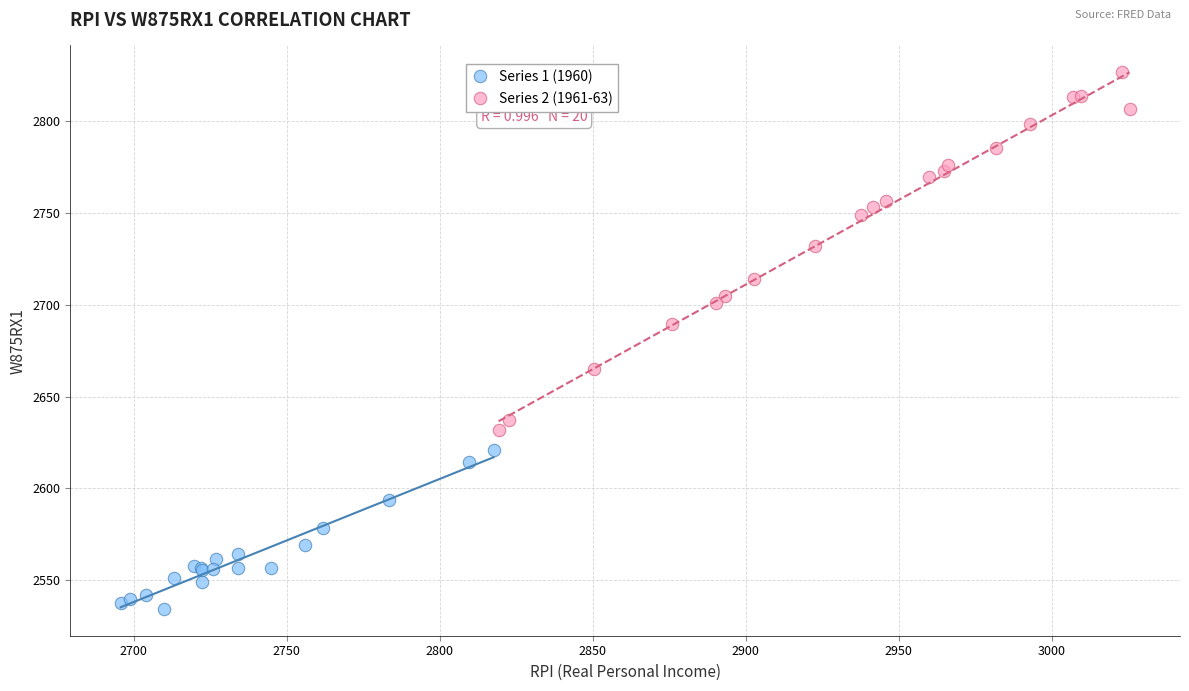

What are all the series names shown in the legend?

Series 1 (1960), Series 2 (1961-63)